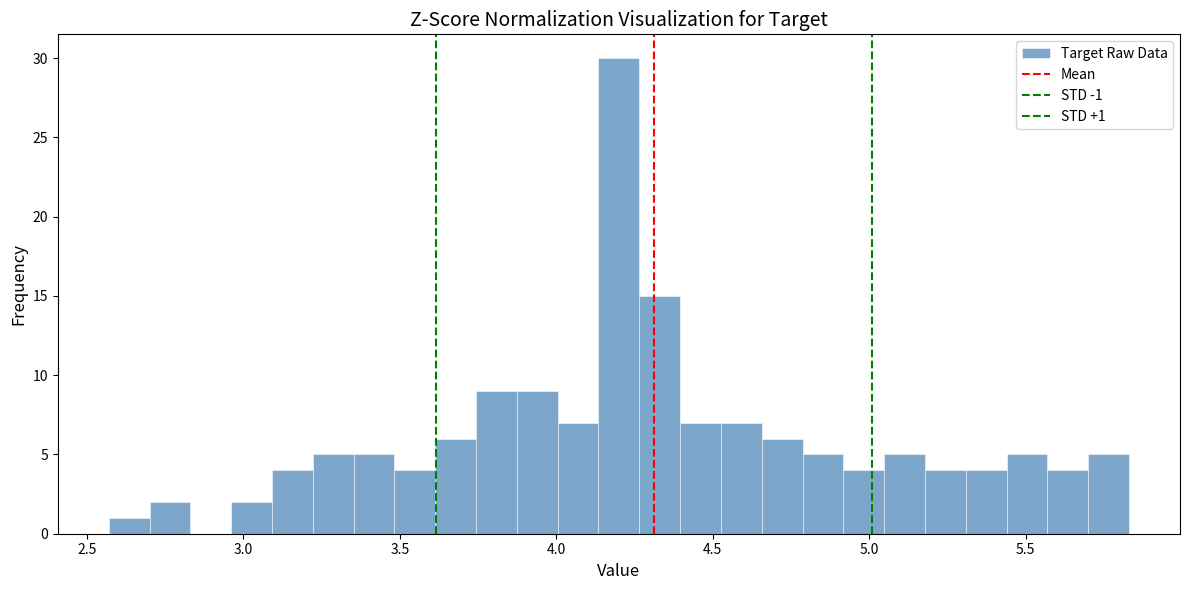

Read against the x-axis, roughly where is the centre of the tallest bar?

4.20